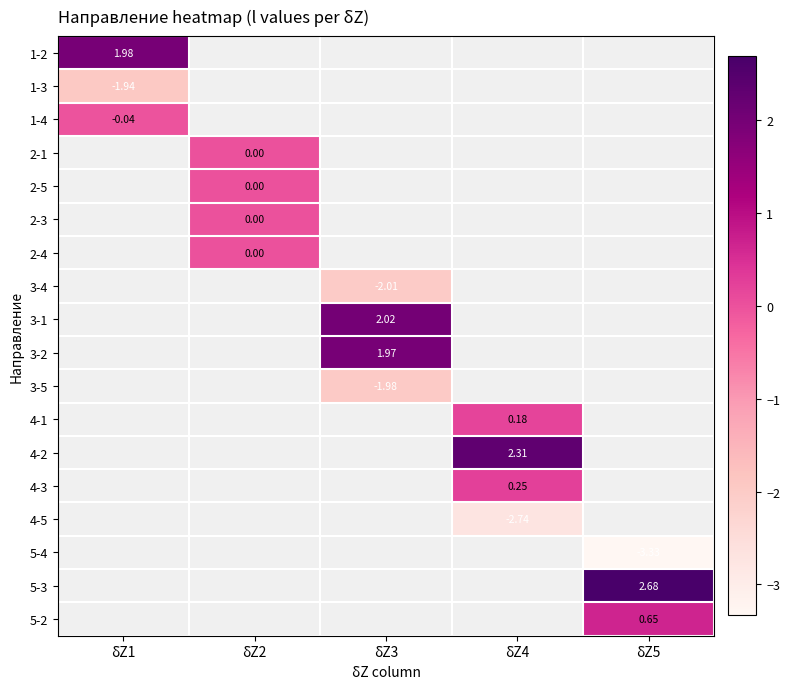

Count the number of categories in the chart.

5